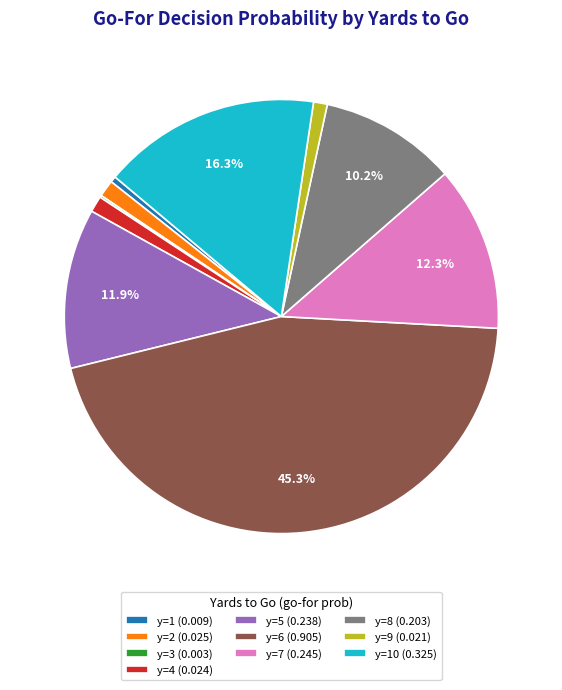

What is the total percentage of y=10 (0.325) and y=6 (0.905)?

61.5%